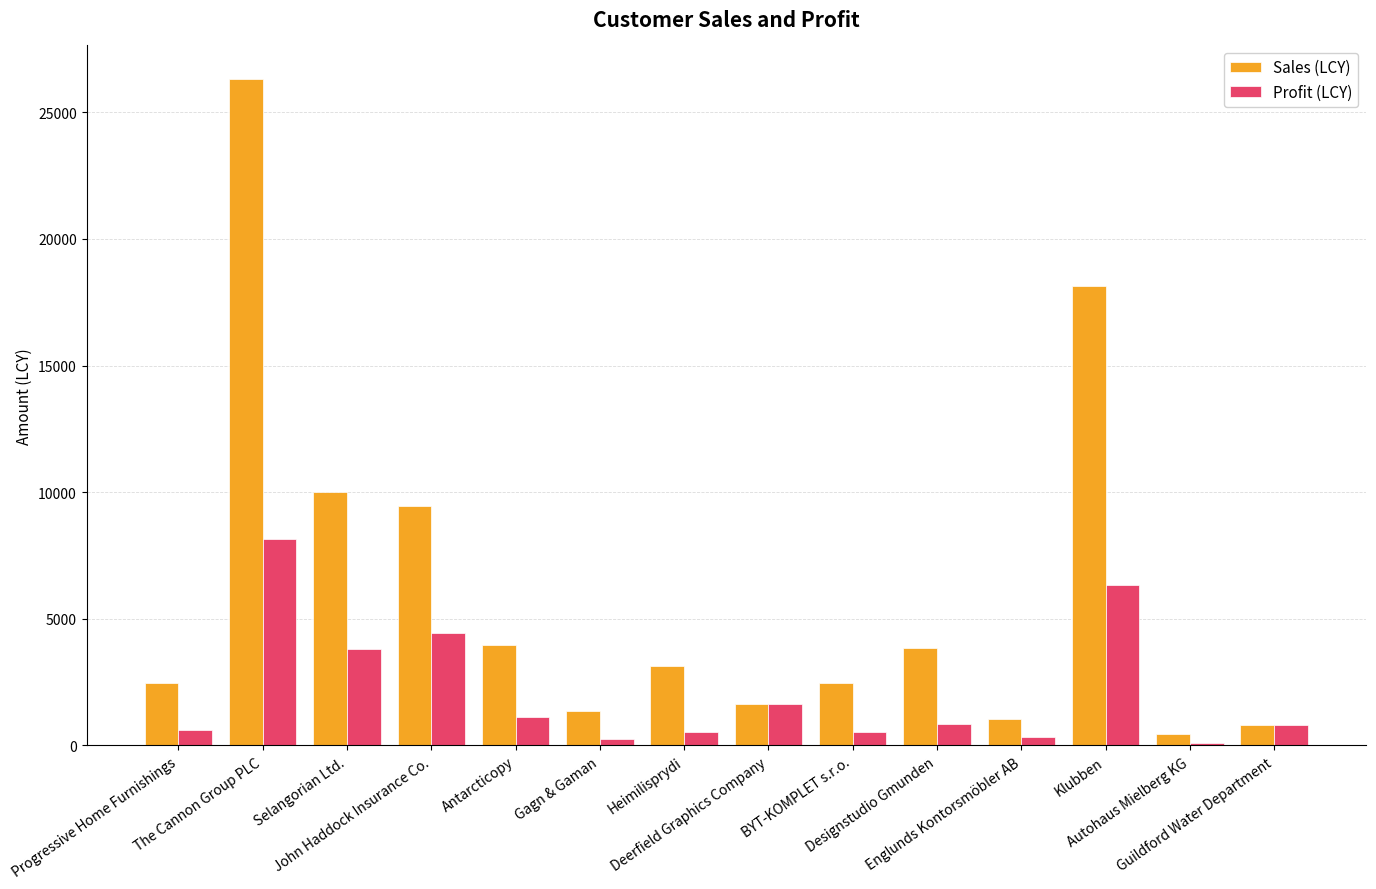

What is the difference between the maximum and minimum values in the Profit (LCY) series?

8053.1